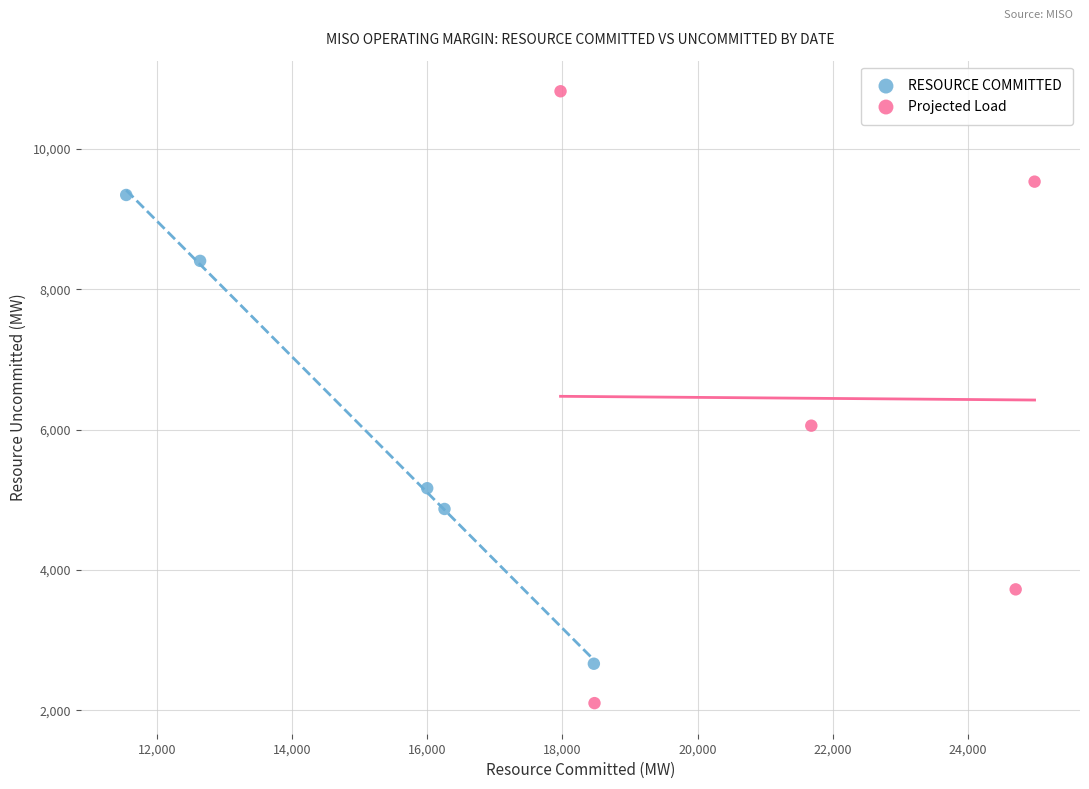

Which series reaches the minimum Y coordinate?

Projected Load